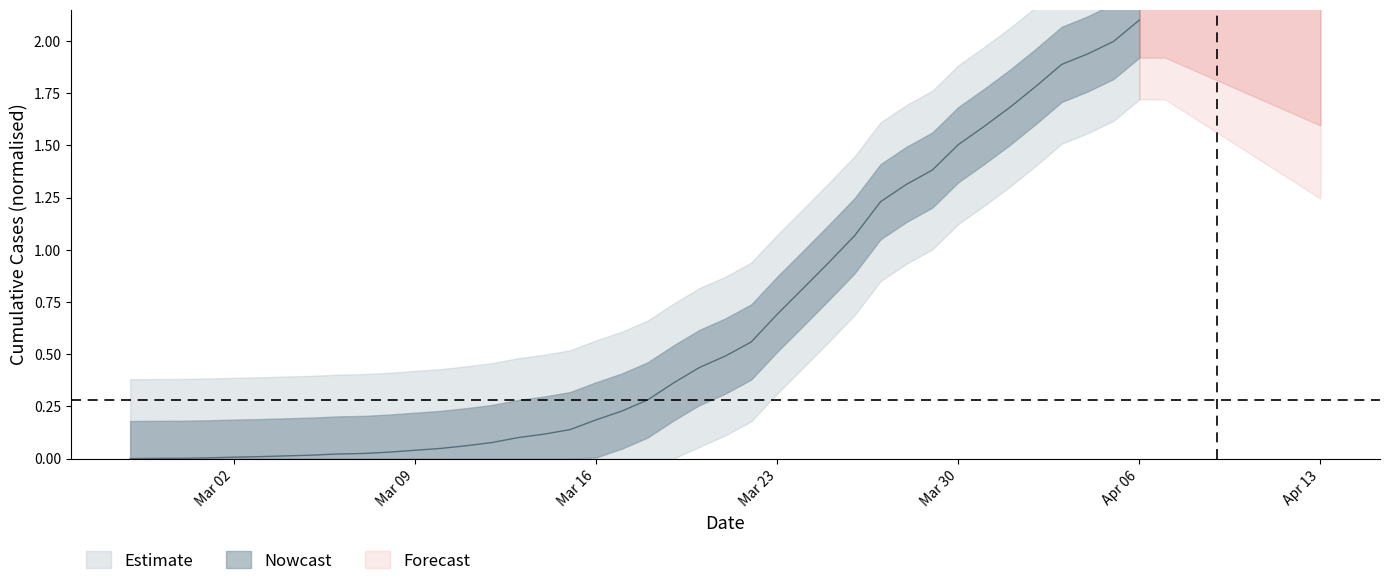

How many values are above zero?

39